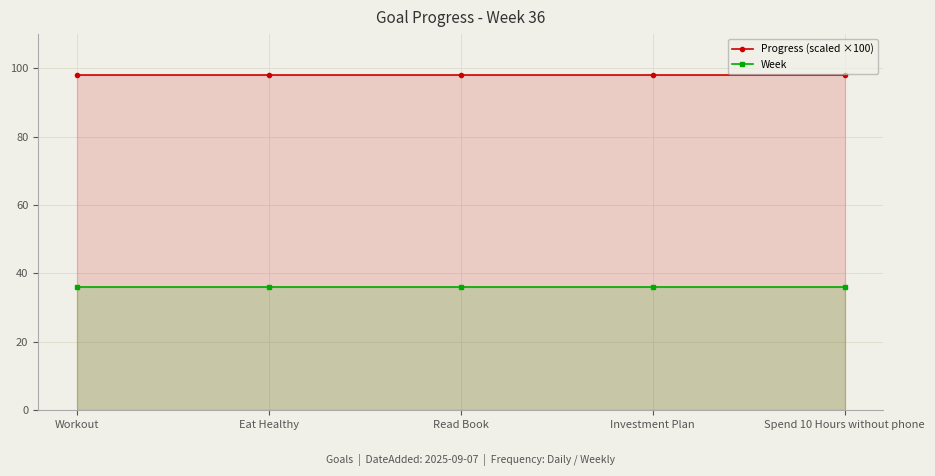

How many lines are shown in the chart?

2